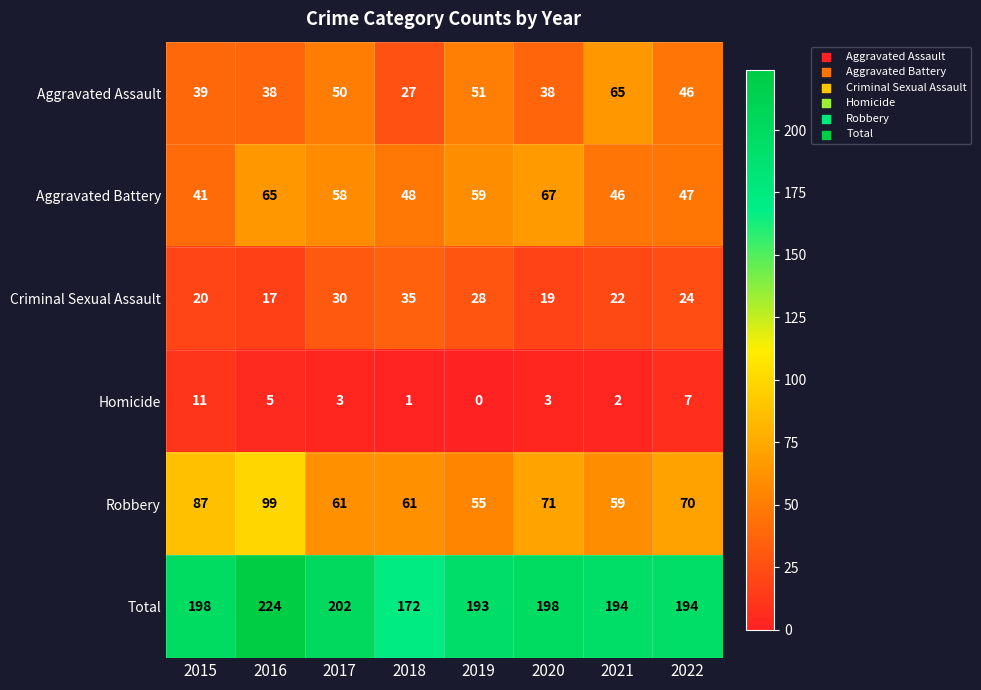

Rank the series by their maximum value, from lowest to highest.

Homicide, Criminal Sexual Assault, Aggravated Assault, Aggravated Battery, Robbery, Total